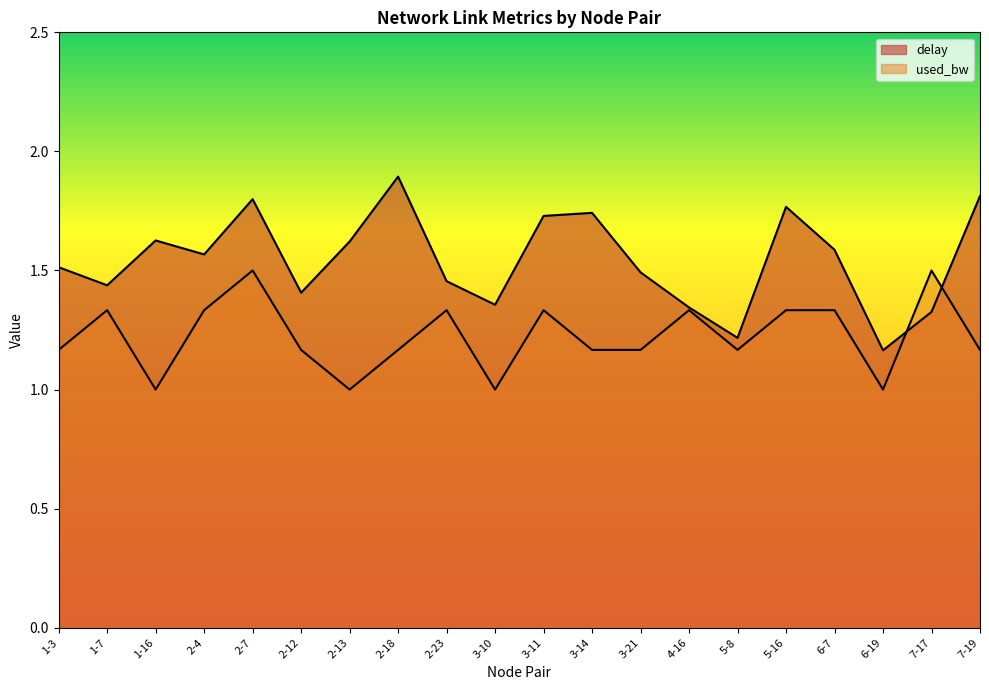

What is the difference between the highest and lowest values at 1-3?

0.3